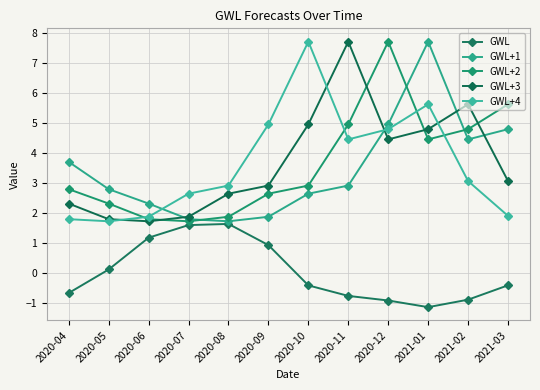

What is the difference between the GWL+1 values at 2020-06 and 2020-08?

0.6